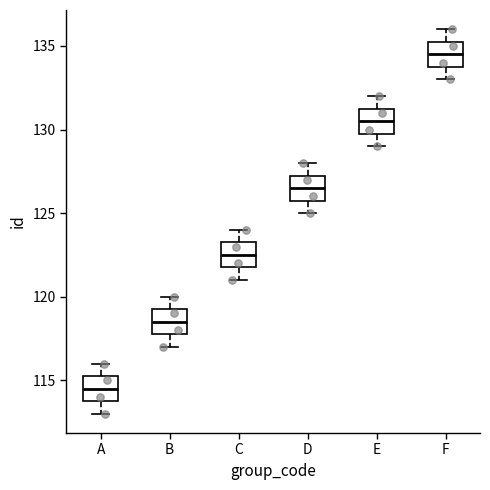

Reading left to right, transcribe this box plot: for each box, give where its median line is, the range the box spans, and where its two whiskers end, as read against the y-axis. The values are not printed on the chart, so give them approximately, as read against the axis.

A: median 114.5, box 114.0 to 115.5, whiskers 113.0 to 116.0
B: median 118.5, box 118.0 to 119.5, whiskers 117.0 to 120.0
C: median 122.5, box 122.0 to 123.5, whiskers 121.0 to 124.0
D: median 126.5, box 126.0 to 127.5, whiskers 125.0 to 128.0
E: median 130.5, box 130.0 to 131.5, whiskers 129.0 to 132.0
F: median 134.5, box 134.0 to 135.5, whiskers 133.0 to 136.0